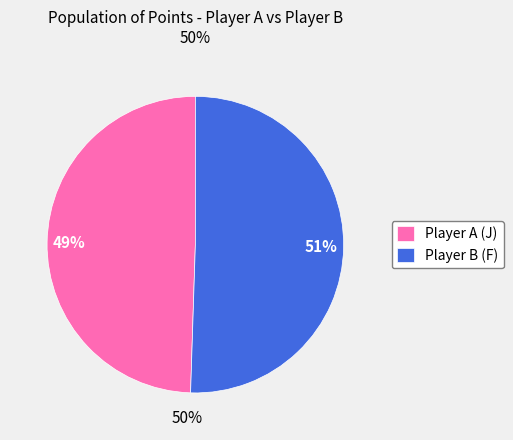

What is the largest slice in the pie chart?

Player B (F)